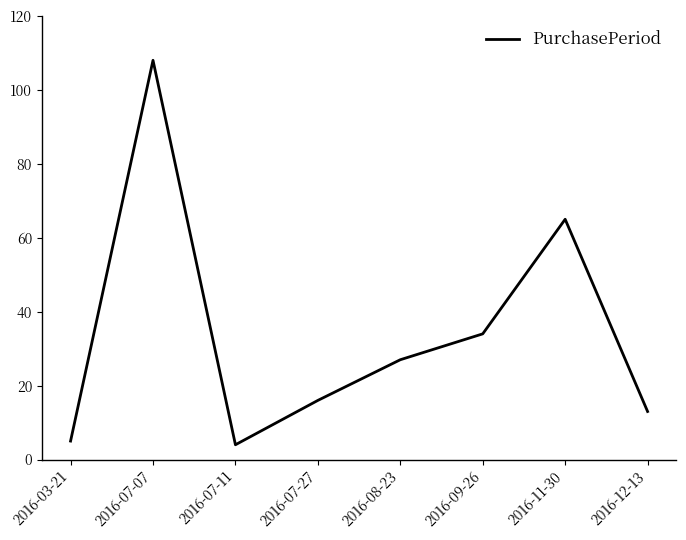

What is the sum of all values?

272